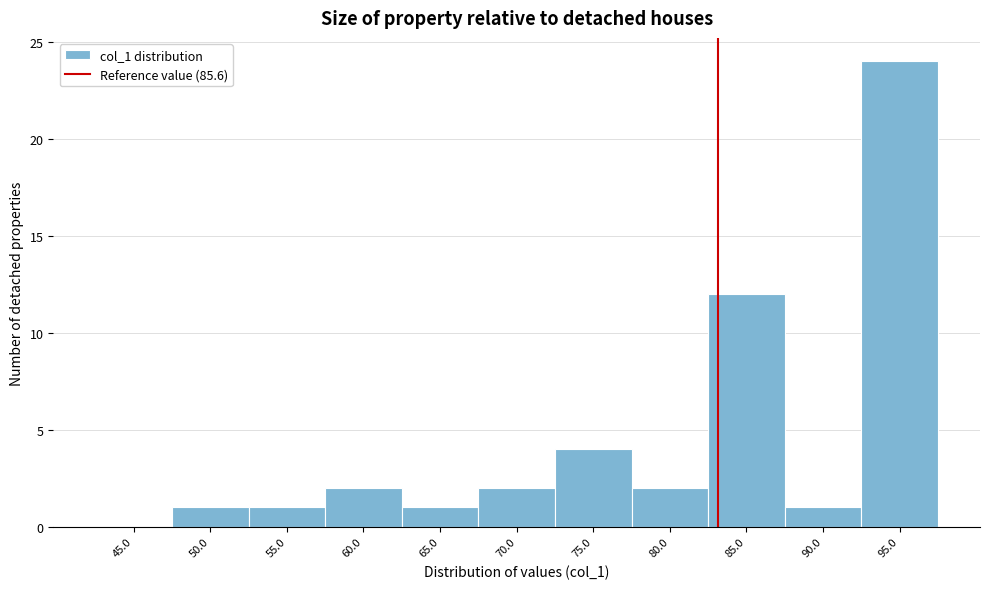

Reading left to right, what are all the values shown in this chart?

45.0=0	50.0=1	55.0=1	60.0=2	65.0=1	70.0=2	75.0=4	80.0=2	85.0=12	90.0=1	95.0=24